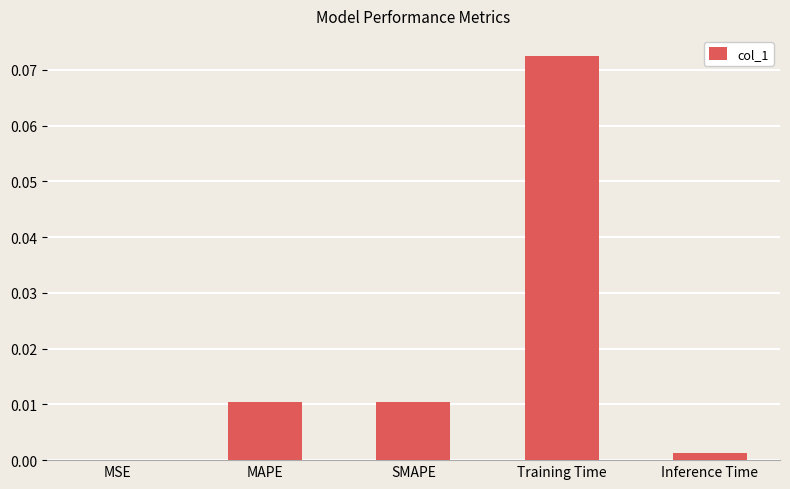

At which category does the chart reach its peak across all series?

Training Time